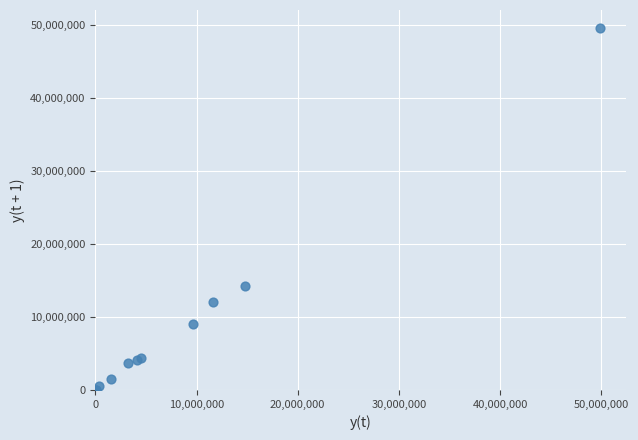

What Y value in the scatter plot is closest to 24771159?

14271912.6